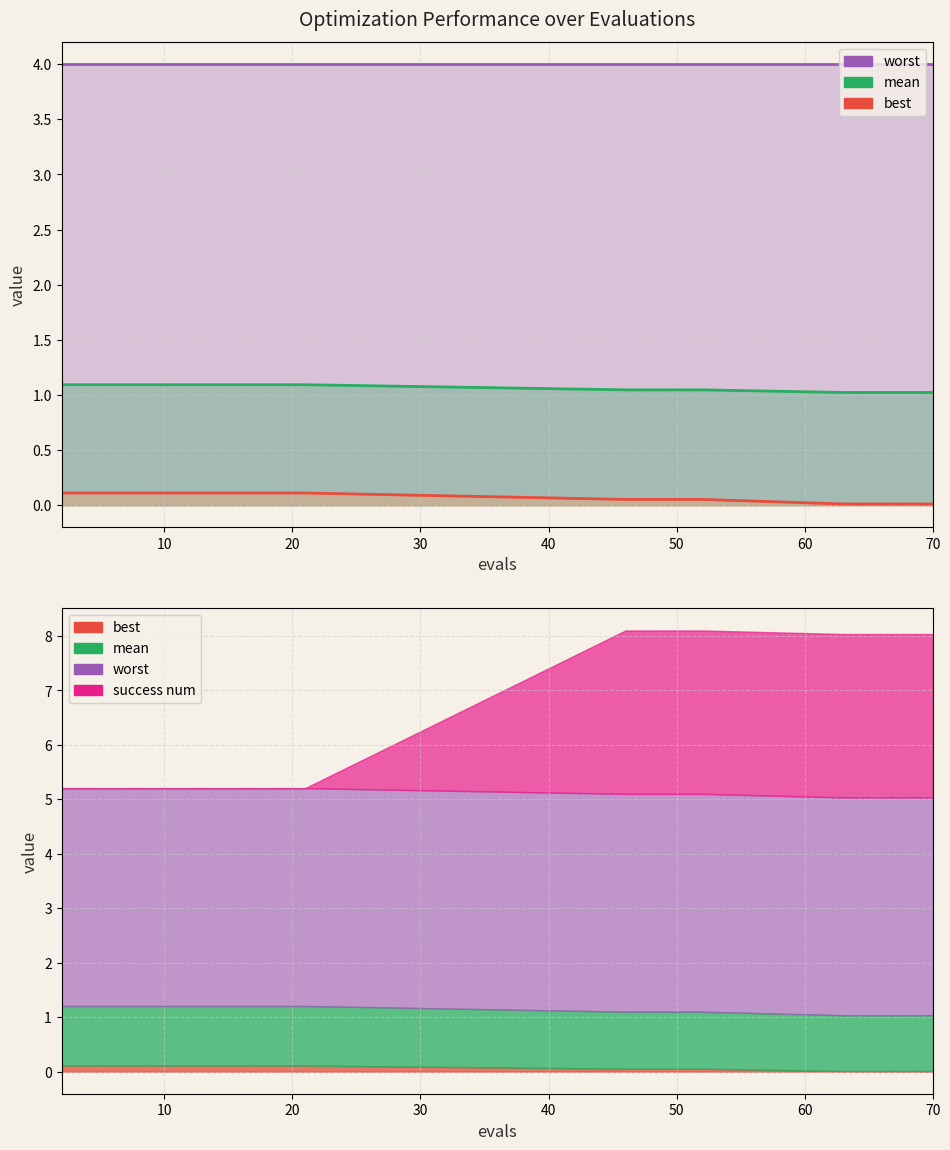

True or false: worst and best intersect in this chart.

False